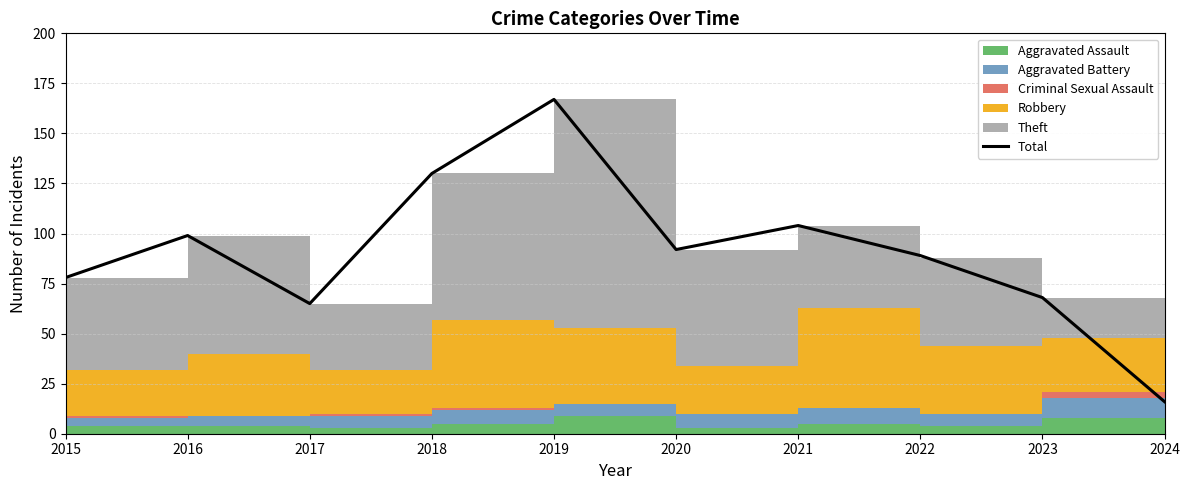

Reading left to right, extract all data points from this chart.

78	99	65	130	167	92	104	89	68	16